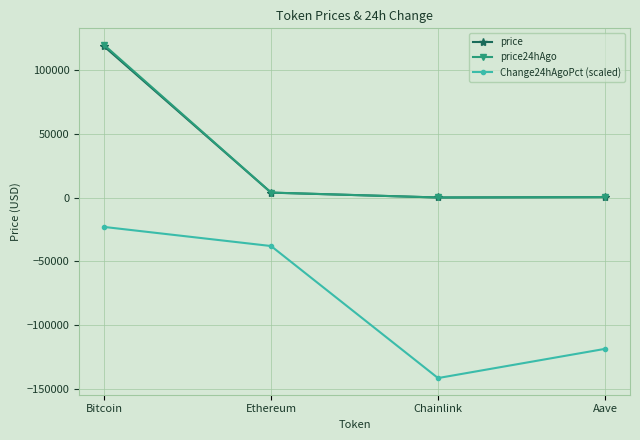

What are all the series names shown in the legend?

price, price24hAgo, Change24hAgoPct (scaled)